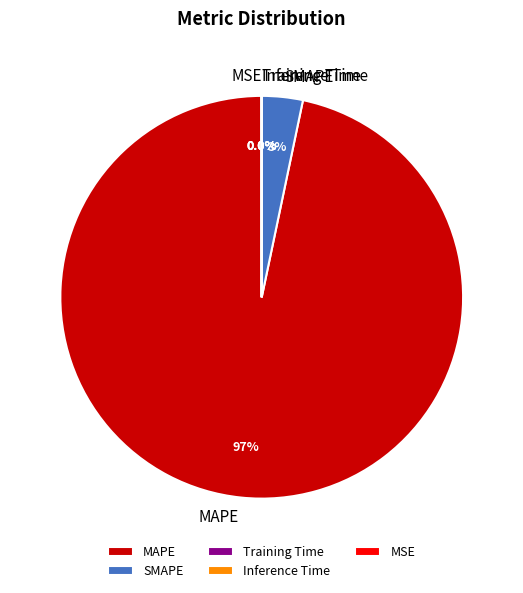

Which has a higher value, Training Time or SMAPE?

SMAPE